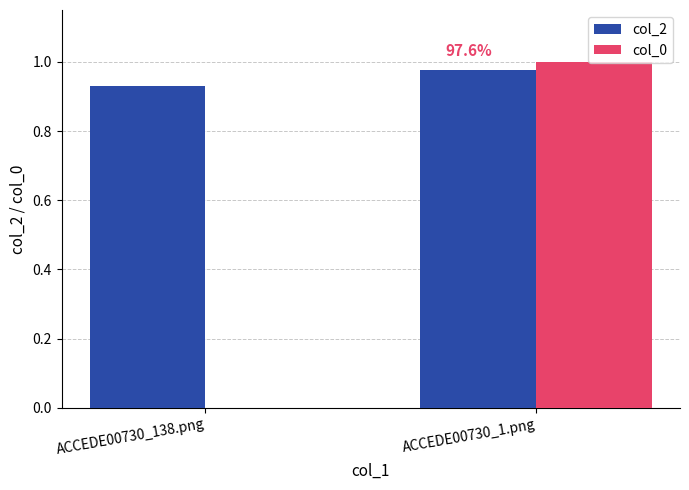

Is the value of col_2 at ACCEDE00730_138.png greater than the value of col_0 at ACCEDE00730_1.png?

No